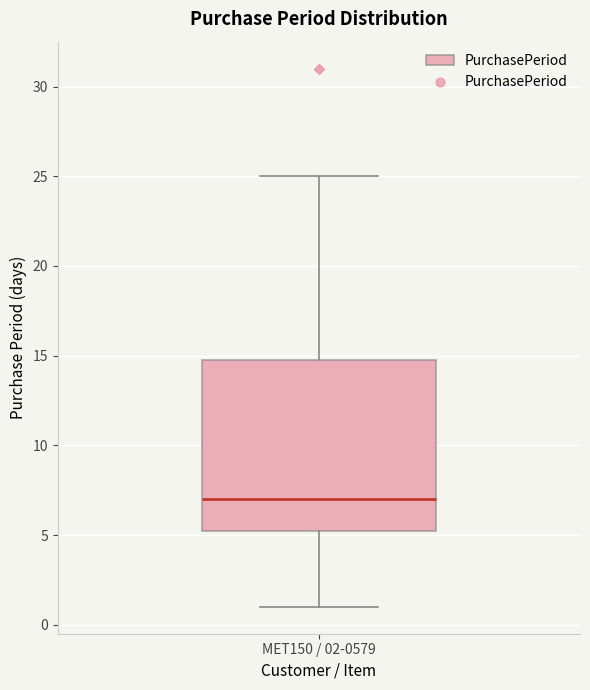

Where does the lower whisker of the box for MET150 / 02-0579 end on the y-axis? The values are not printed on the chart, so give them approximately, as read against the axis.

1.0